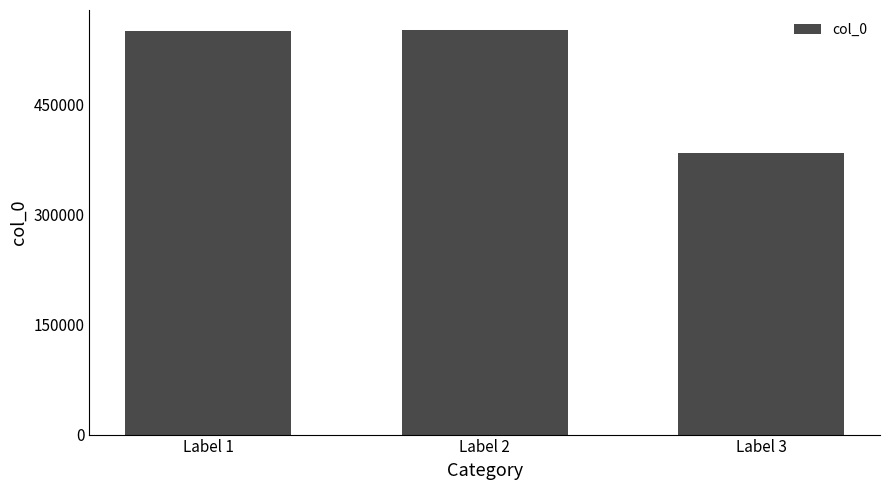

What is the smallest value displayed?

383596